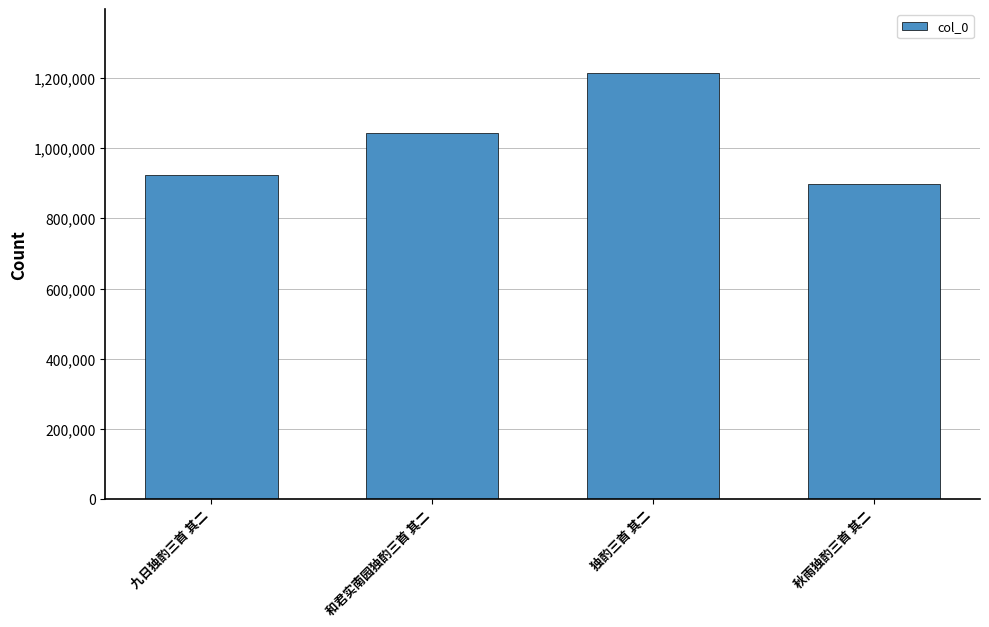

What is the ratio of the value at 秋雨独酌三首 其二 to the value at 九日独酌三首 其二?

1.0